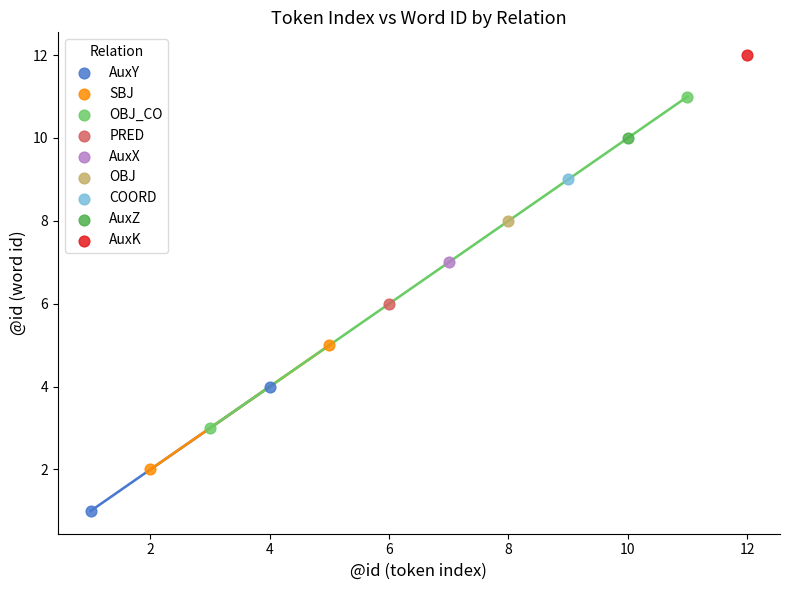

What are all the series names shown in the legend?

AuxY, SBJ, OBJ_CO, PRED, AuxX, OBJ, COORD, AuxZ, AuxK